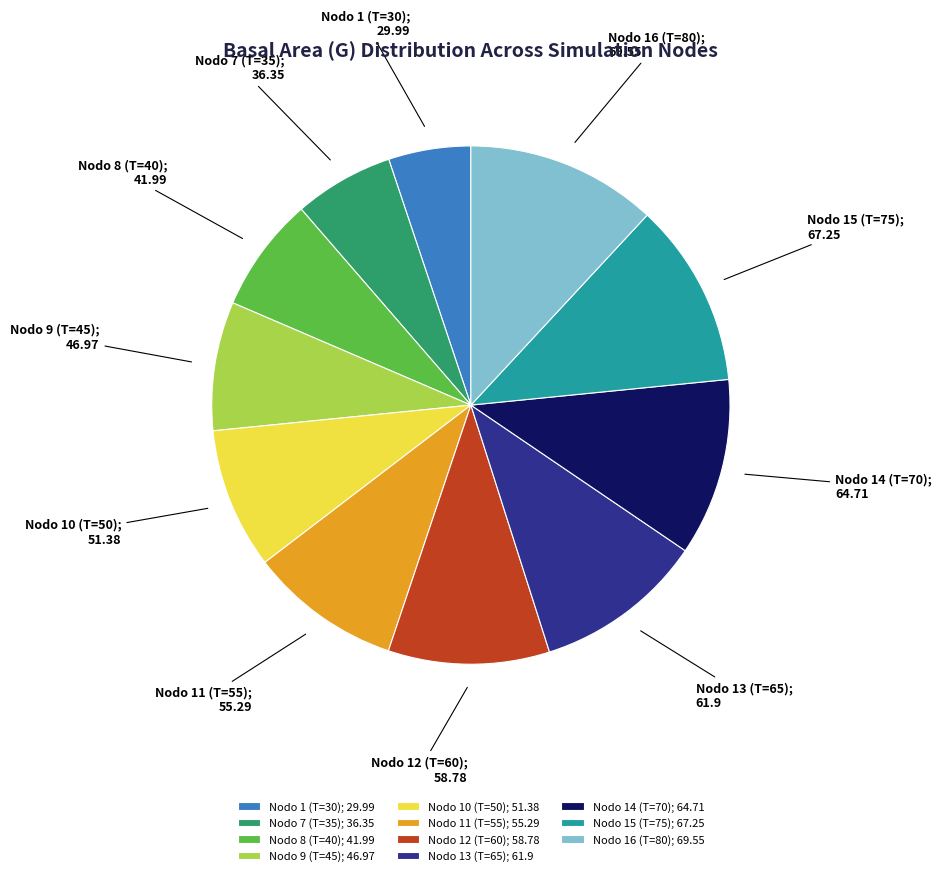

True or false: Nodo 14 (T=70) accounts for 1% of the total.

False